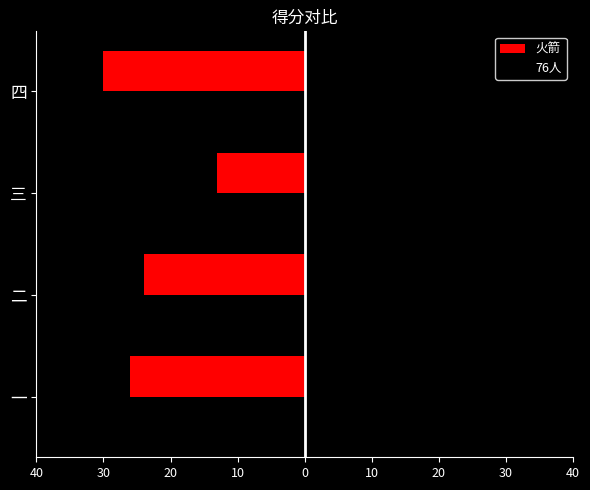

What are all the series names shown in the legend?

火箭, 76人